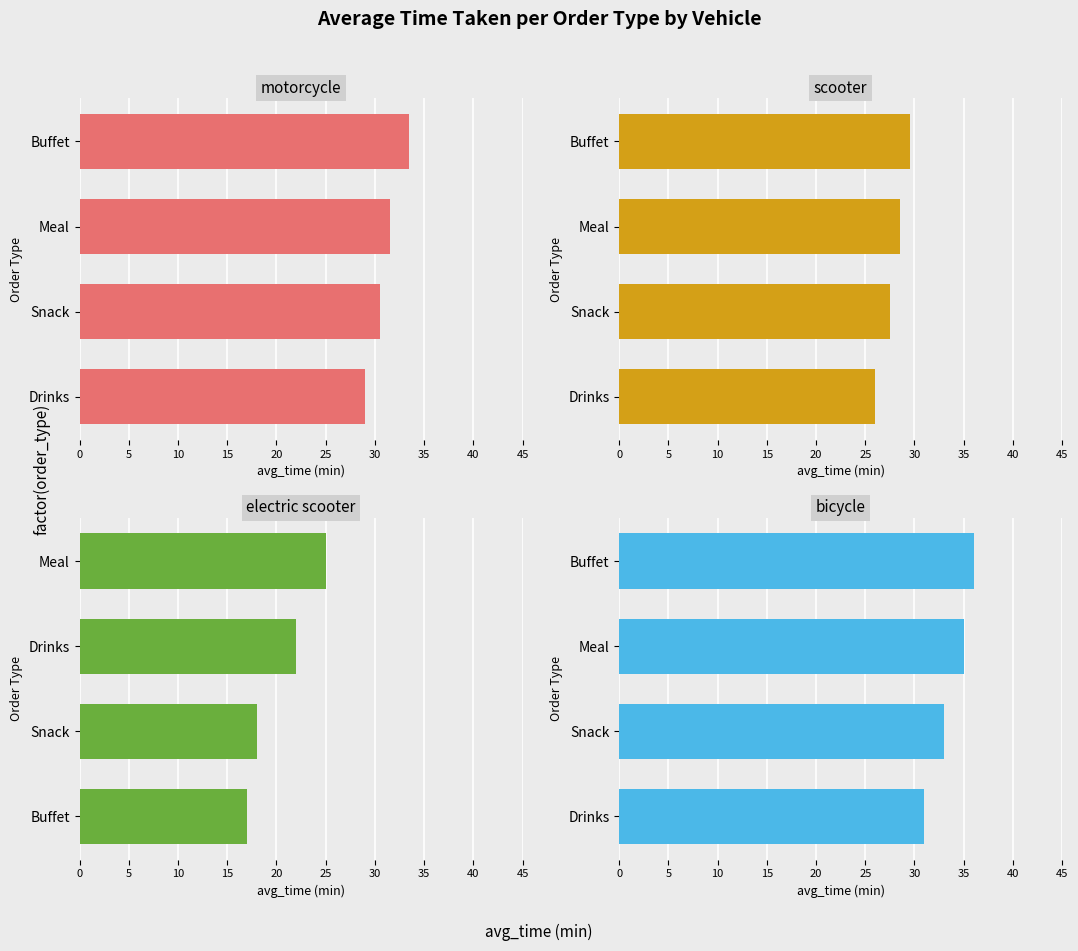

What is the total value across all series at 0?

124.0